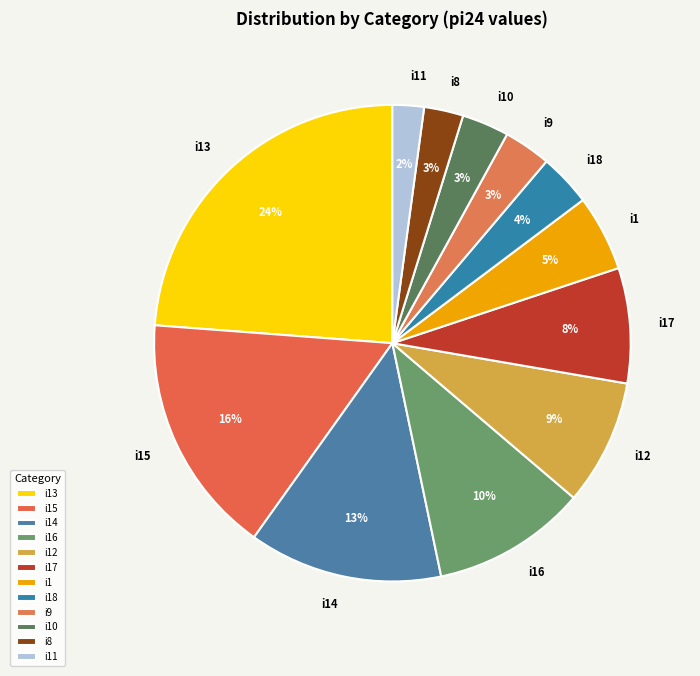

Approximately how many times larger is the value at i10 compared to i11?

1.5